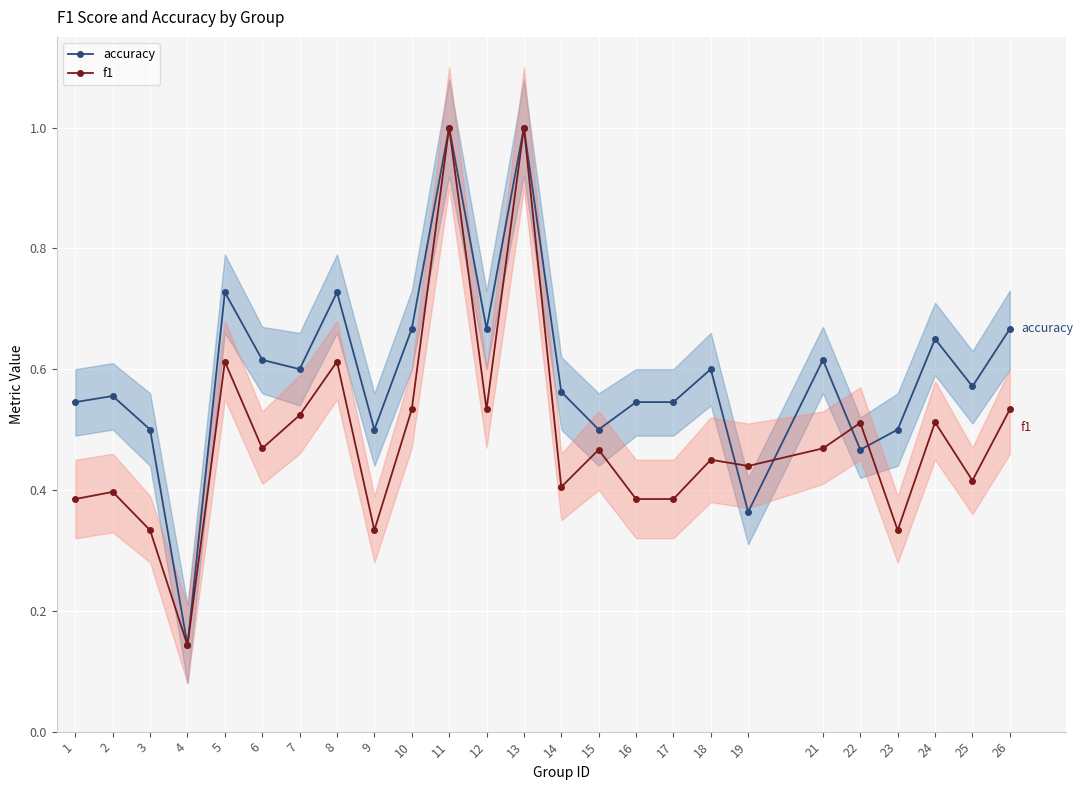

True or false: f1 has more than 2 points higher than both neighbors.

True